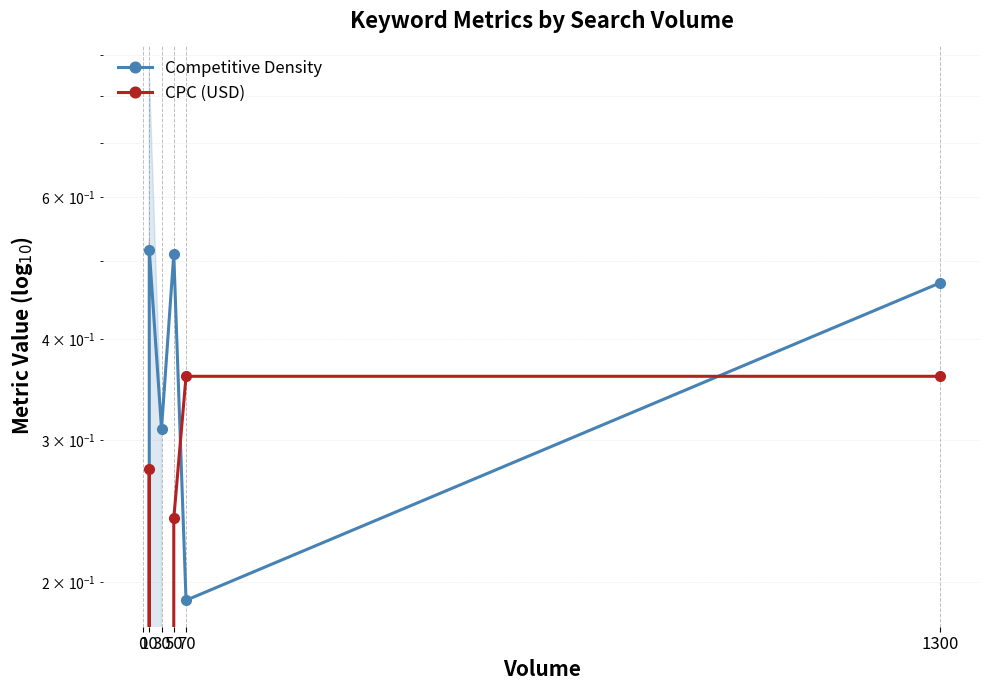

Reading left to right, list all the values displayed in this chart.

Competitive Density: 0.0	0.5	0.3	0.5	0.2	0.5
CPC (USD): 0.0	0.3	0.0	0.2	0.4	0.4